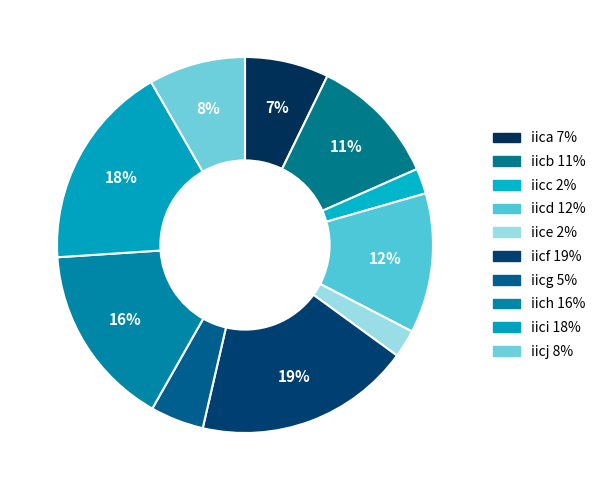

Rank the categories by value from highest to lowest.

iicf, iici, iich, iicd, iicb, iicj, iica, iicg, iice, iicc